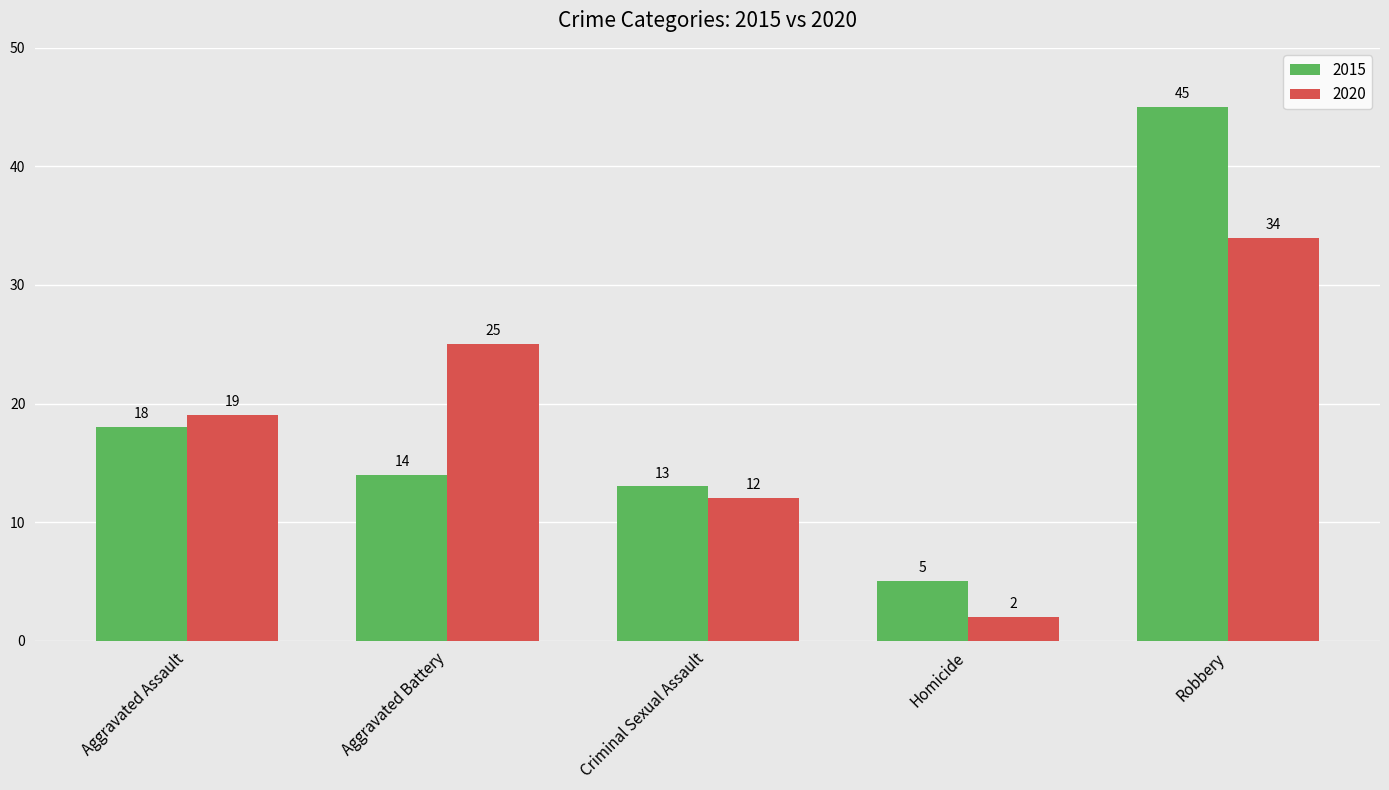

Between Criminal Sexual Assault and Robbery, which series saw the biggest shift?

2015